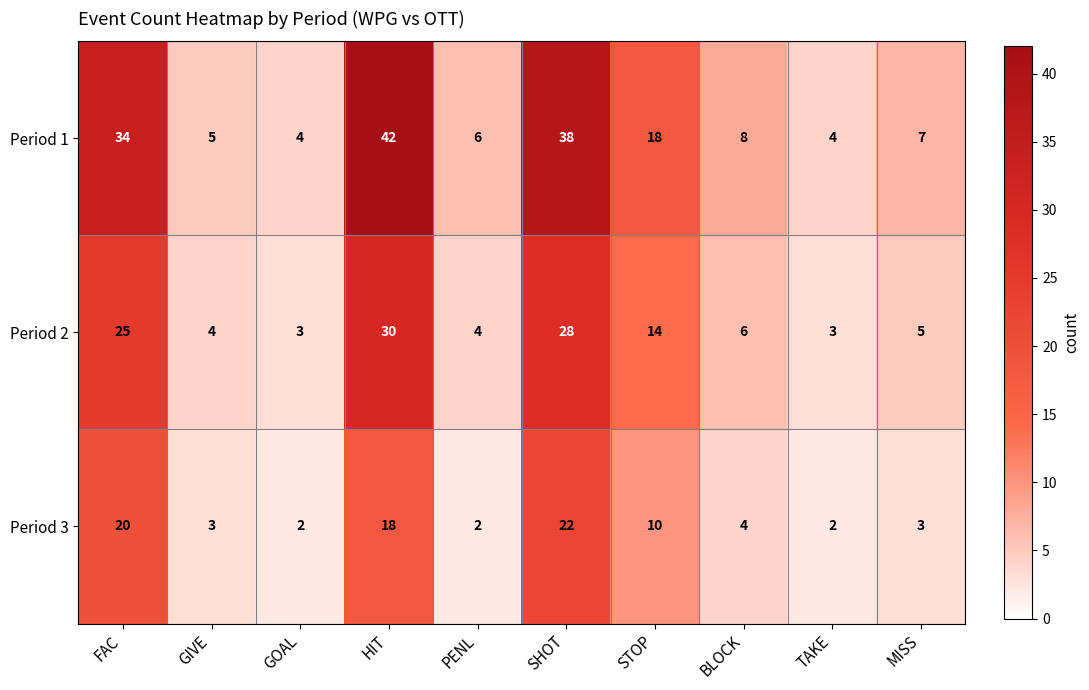

What is the highest value of the Period 3 series?

22